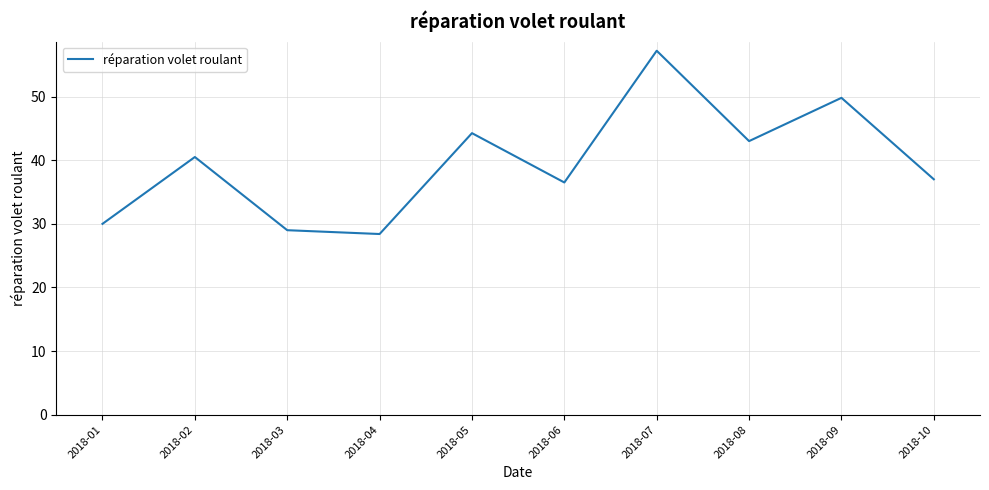

What is the difference between the maximum and minimum values?

28.8